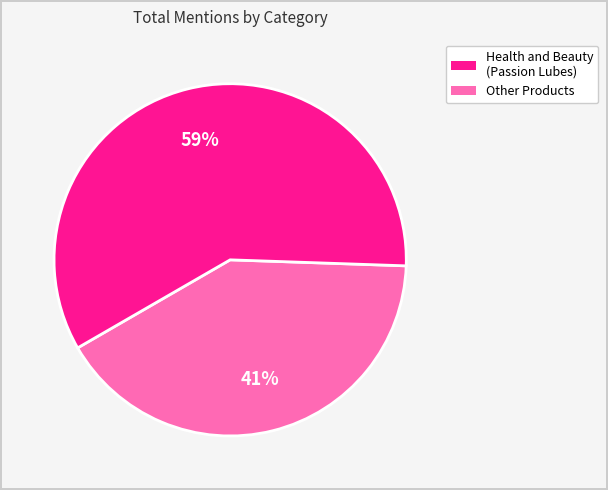

How many segments does this pie chart have?

2